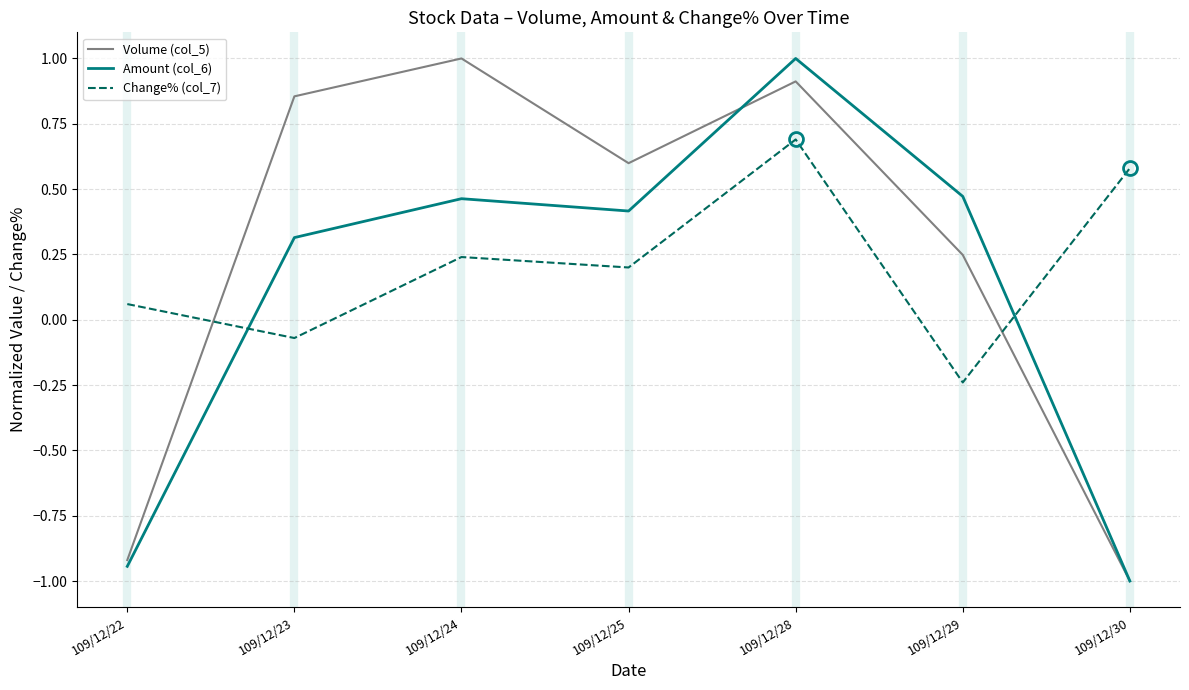

Is it true that Amount (col_6) equals 0.3 at 109/12/23?

True